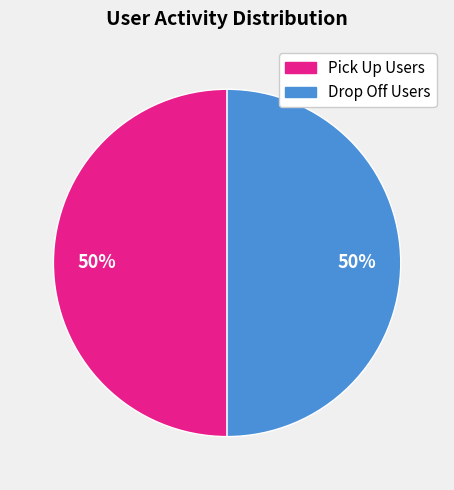

What is the ratio of the value at Pick Up Users to the value at Drop Off Users?

1.0